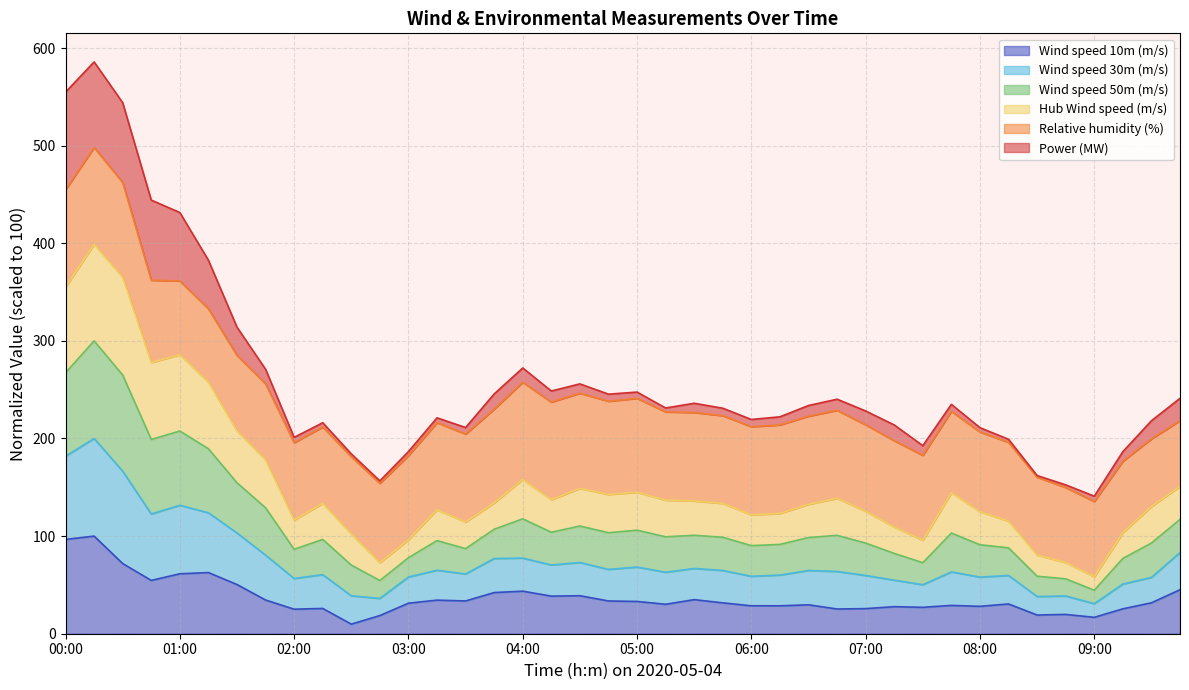

The Wind speed 10m (m/s) series shows 16.8 at 09:00. True or false?

True